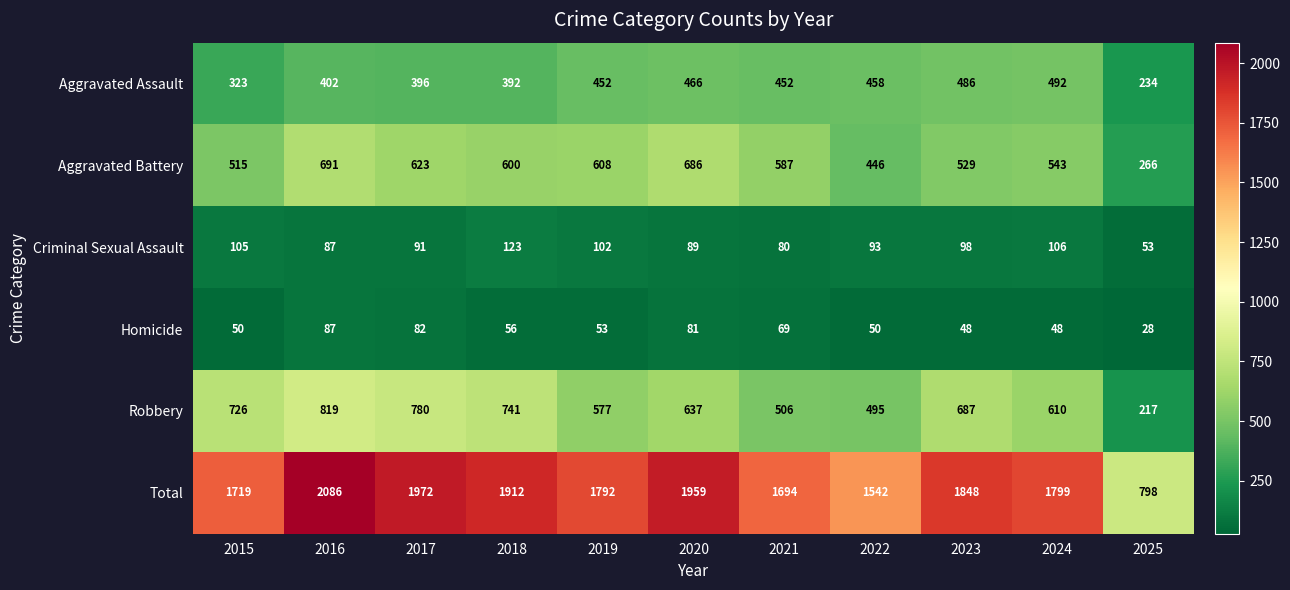

What is the average value of the Criminal Sexual Assault series?

93